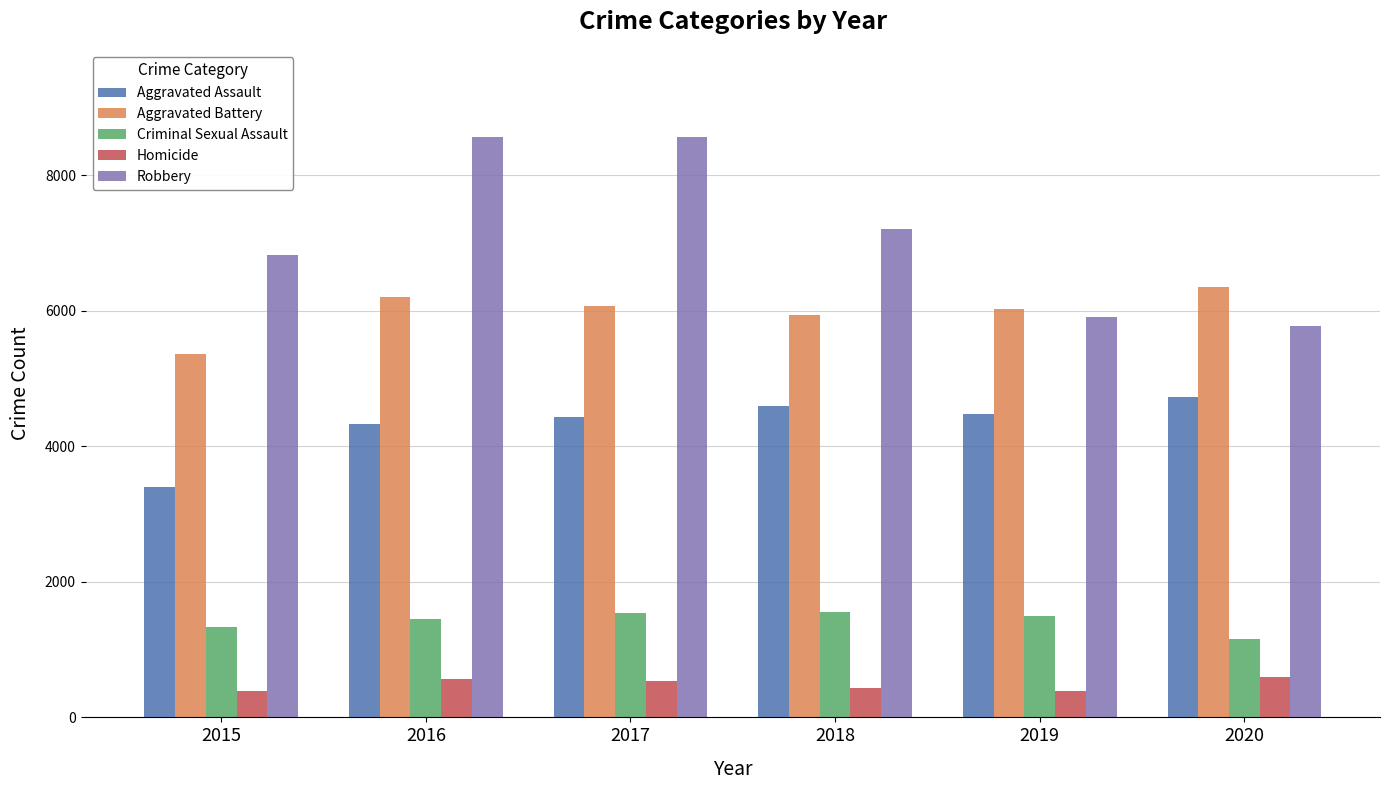

What is the spread (max minus min) of values at 2015?

6432